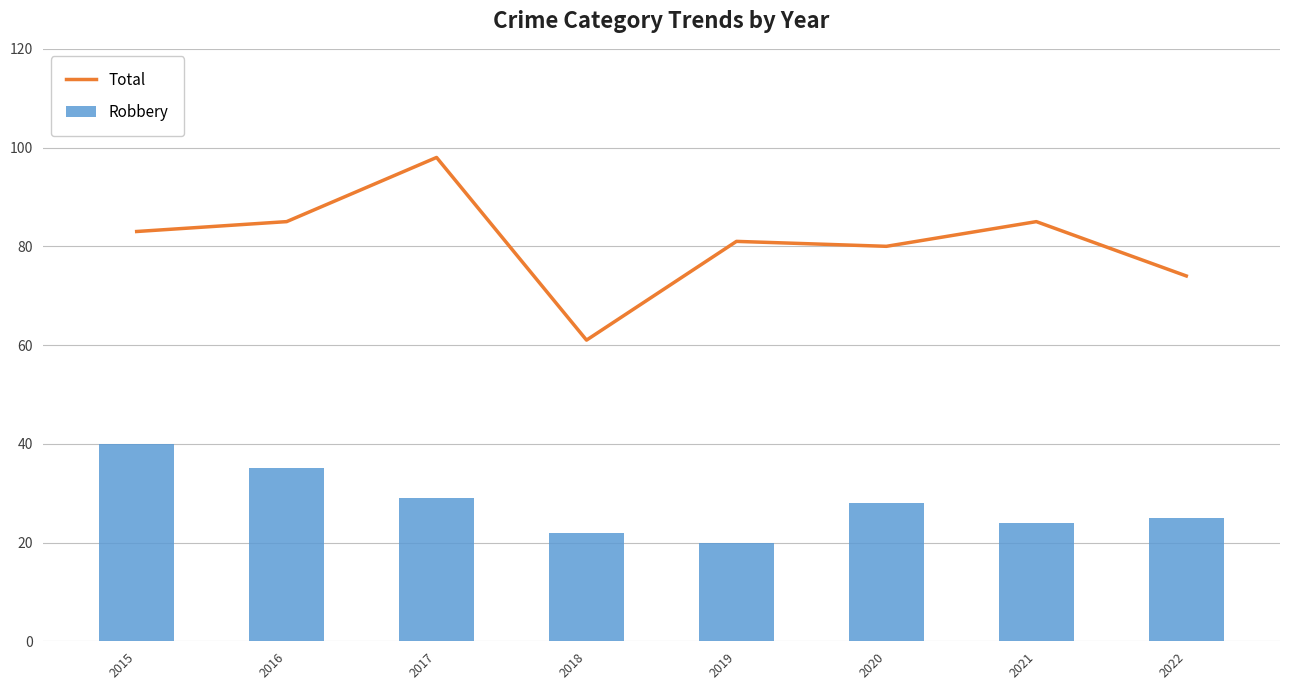

Reading left to right, list all the values displayed in this chart.

Total: 83	85	98	61	81	80	85	74
Robbery: 40	35	29	22	20	28	24	25